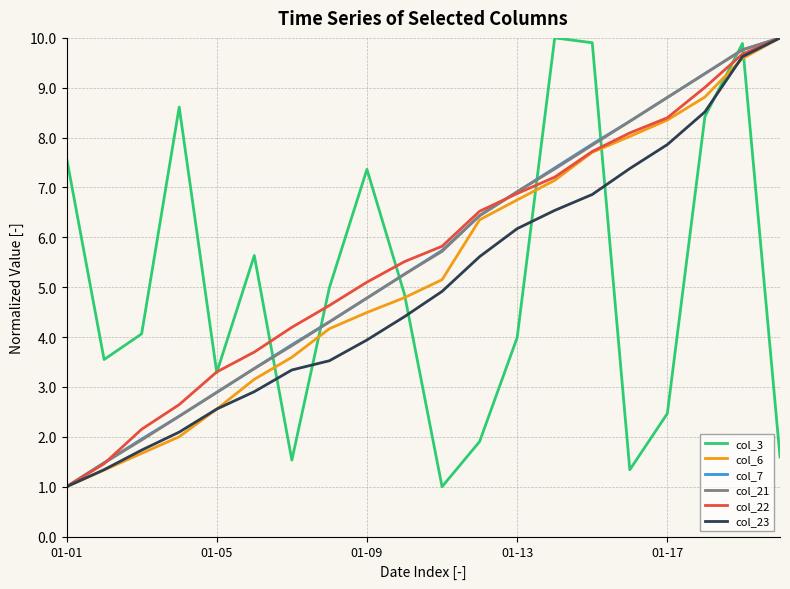

What is the maximum value for col_23?

10.0